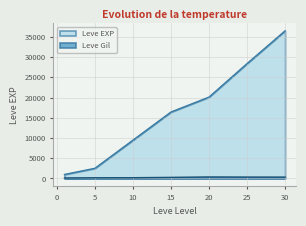

What is the difference between the maximum and minimum values in the Leve Gil series?

603